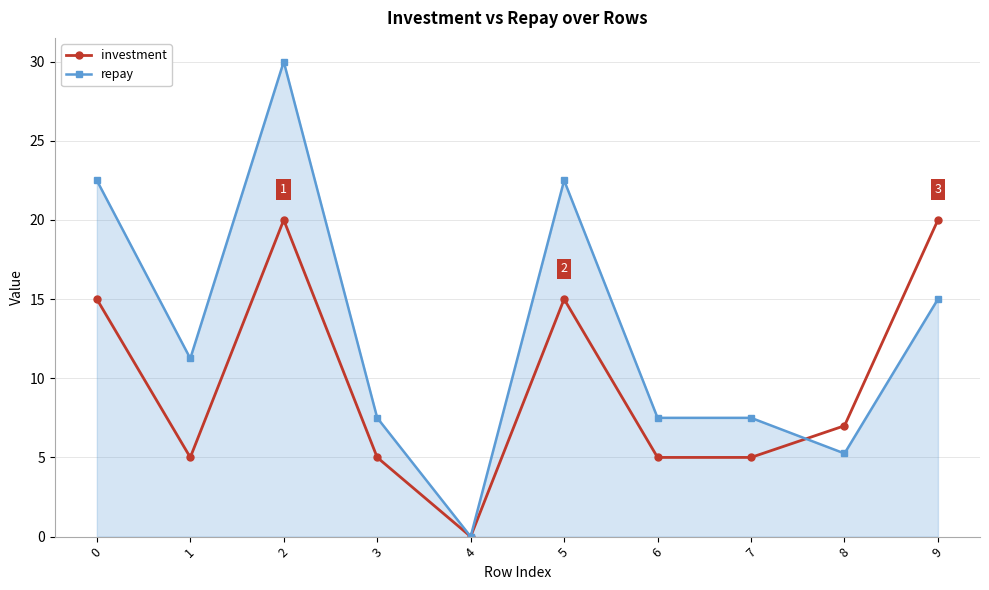

How many data points in repay are less than 11?

5